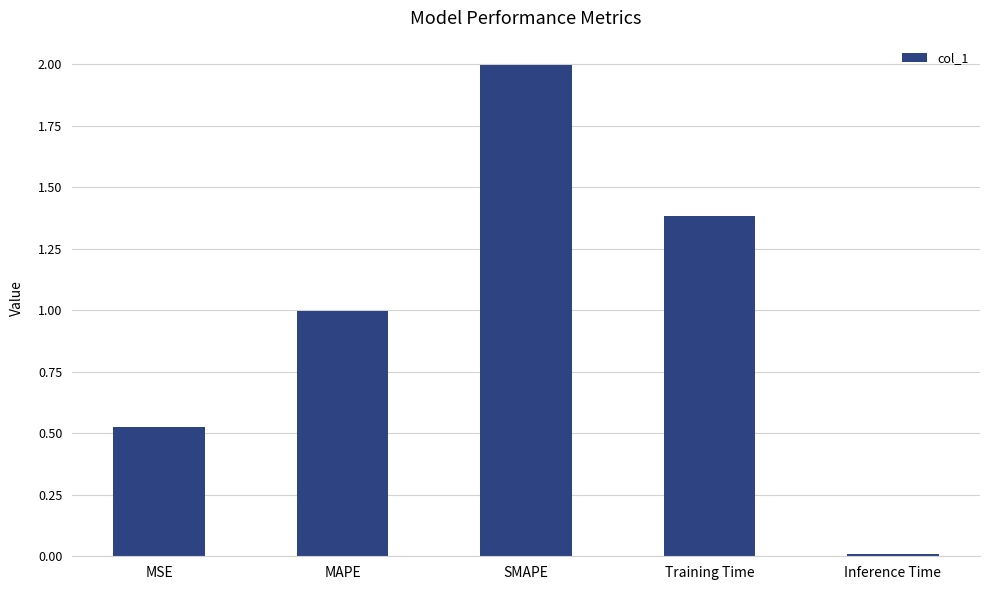

The chart shows a value of 0.0 at Inference Time. True or false?

True